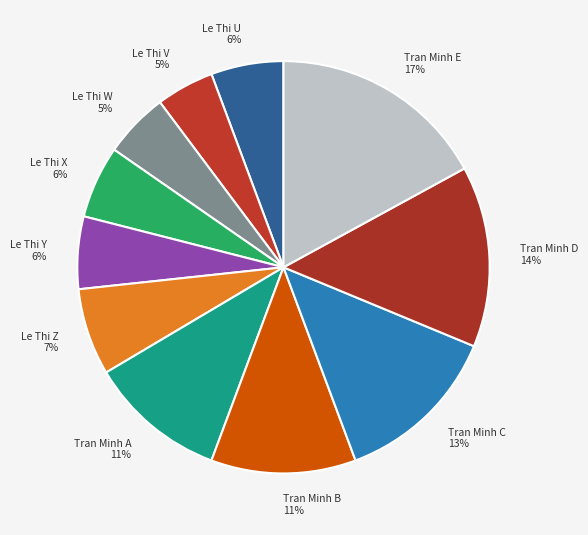

Does Tran Minh A account for over 50% of the chart?

No